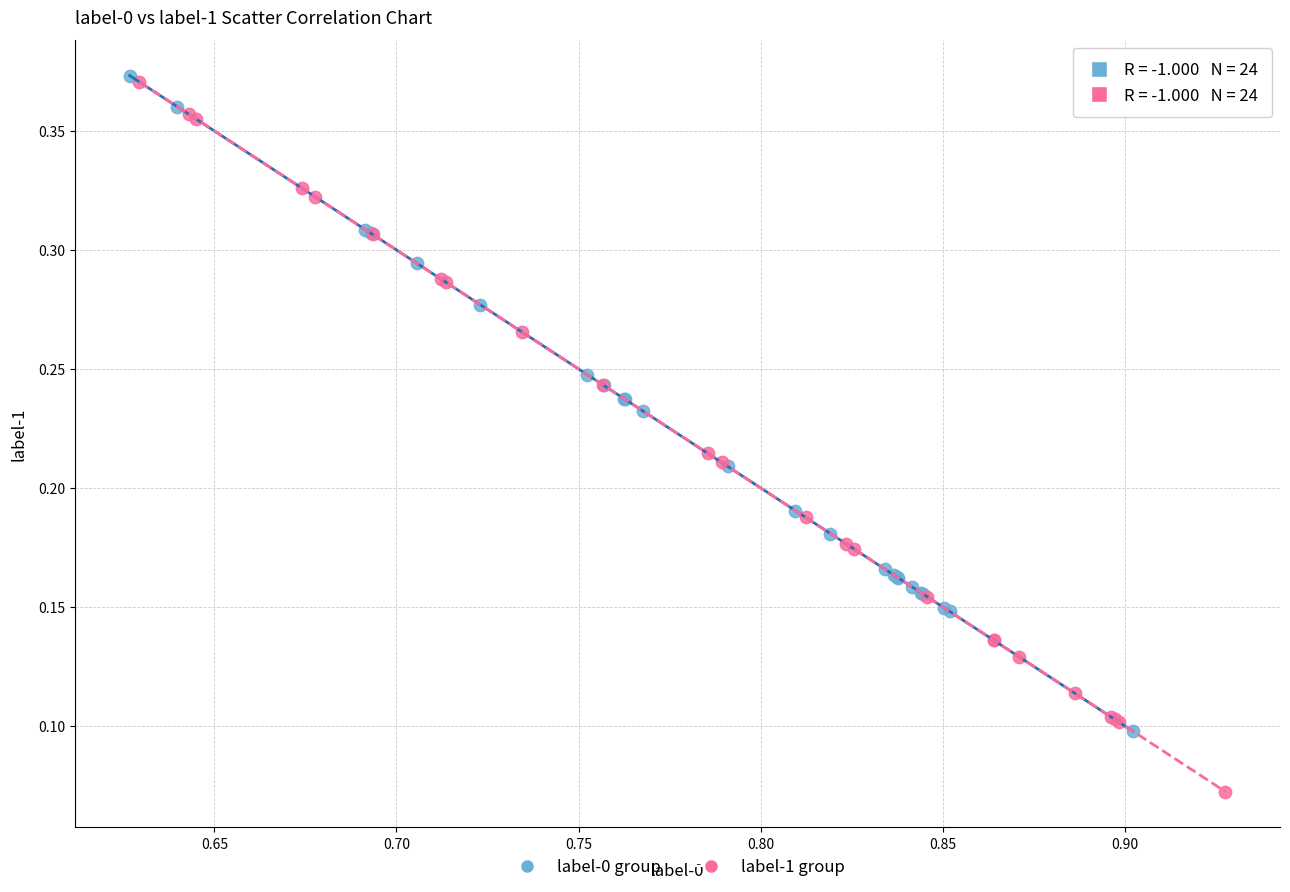

Which series reaches the minimum Y coordinate?

label-1 group